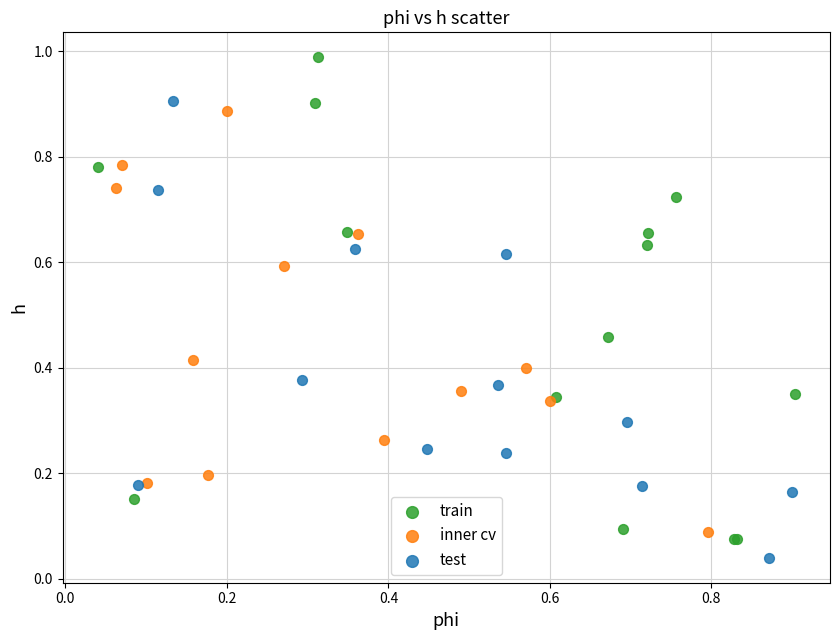

Which series reaches the maximum Y coordinate?

train